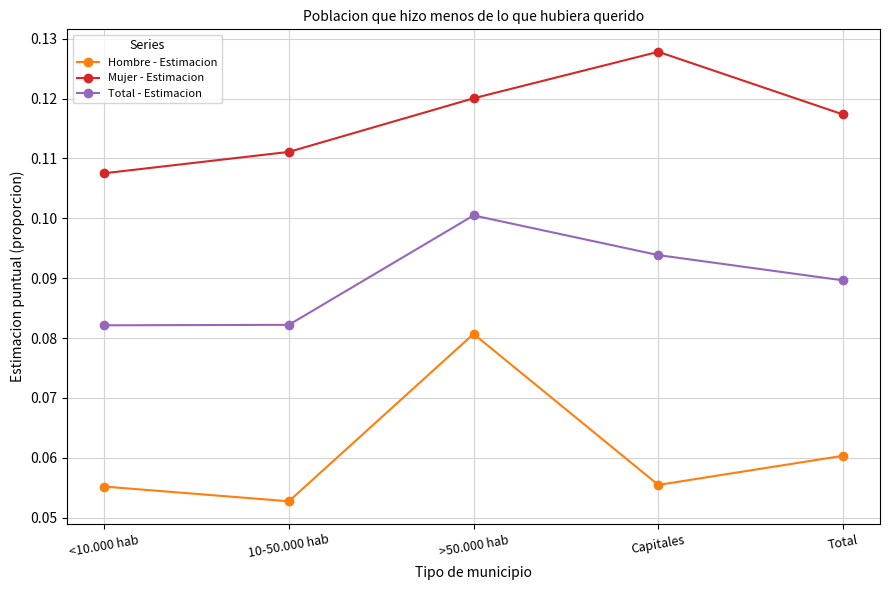

What position from the right is >50.000 hab?

3